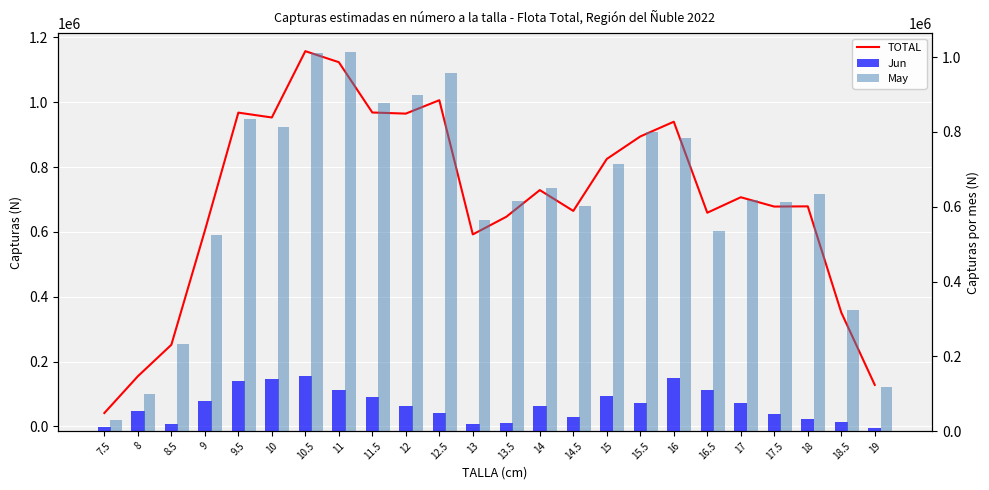

How many bars are there in each group?

3